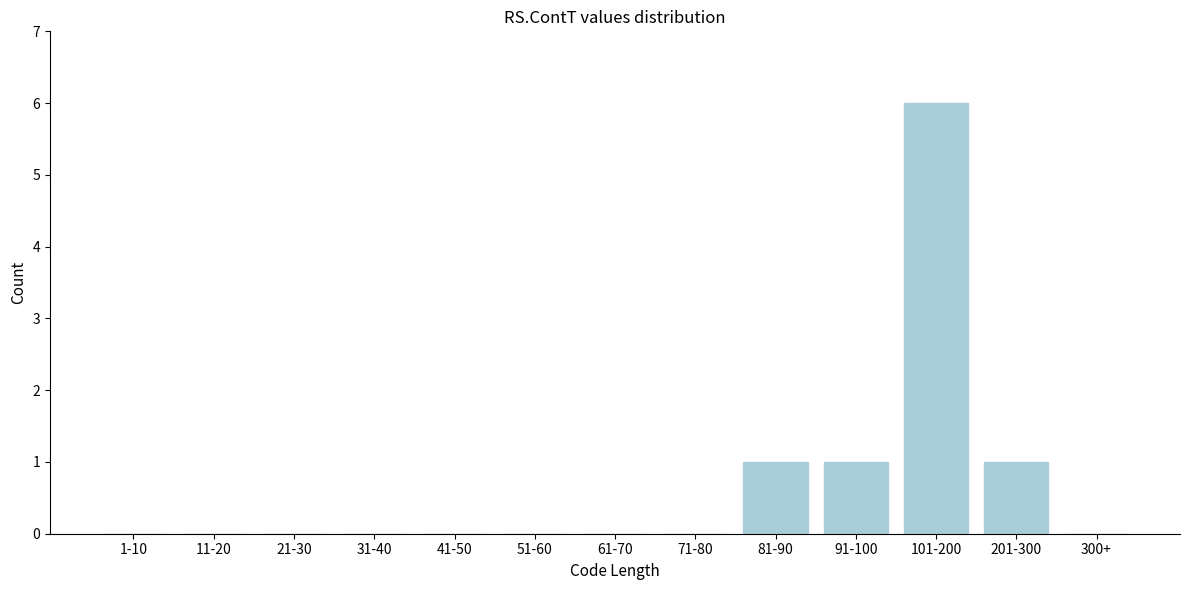

Reading left to right, extract all data points from this chart.

1-10=0	11-20=0	21-30=0	31-40=0	41-50=0	51-60=0	61-70=0	71-80=0	81-90=1	91-100=1	101-200=6	201-300=1	300+=0